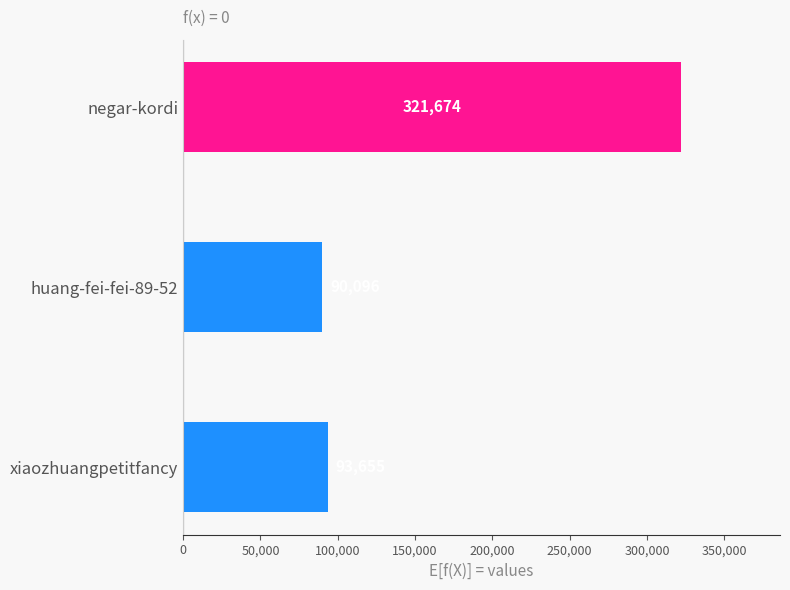

Read the value at negar-kordi, to the nearest 100.

321700